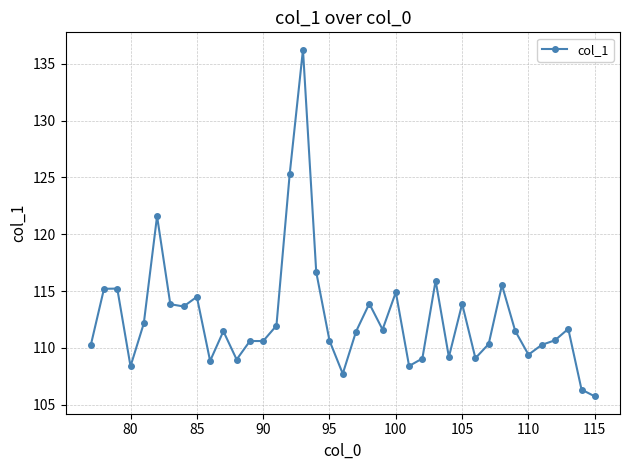

How many categories are shown in the chart?

39